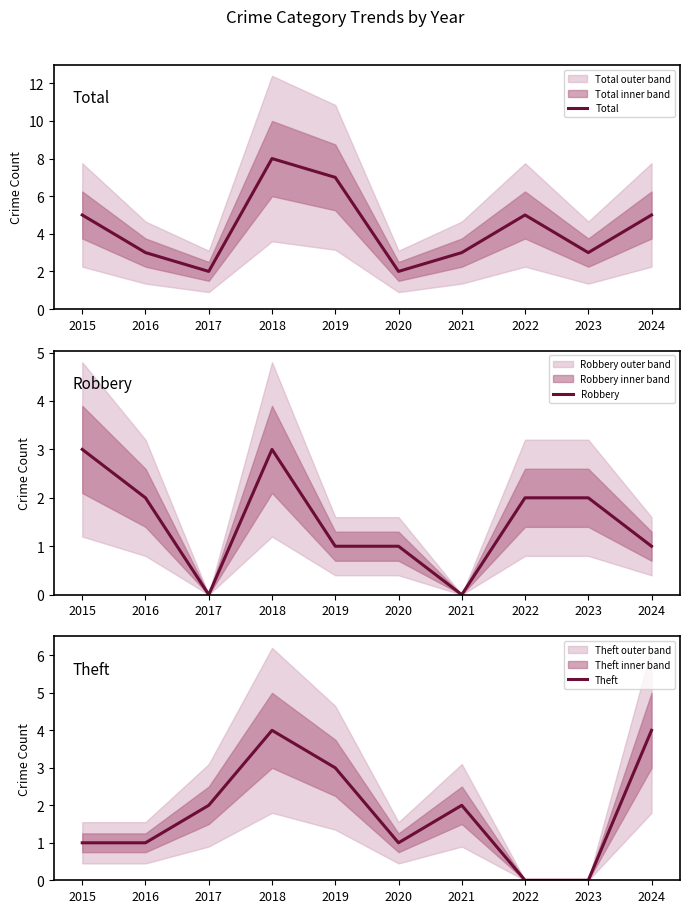

At how many categories does at least one series exceed 6?

2